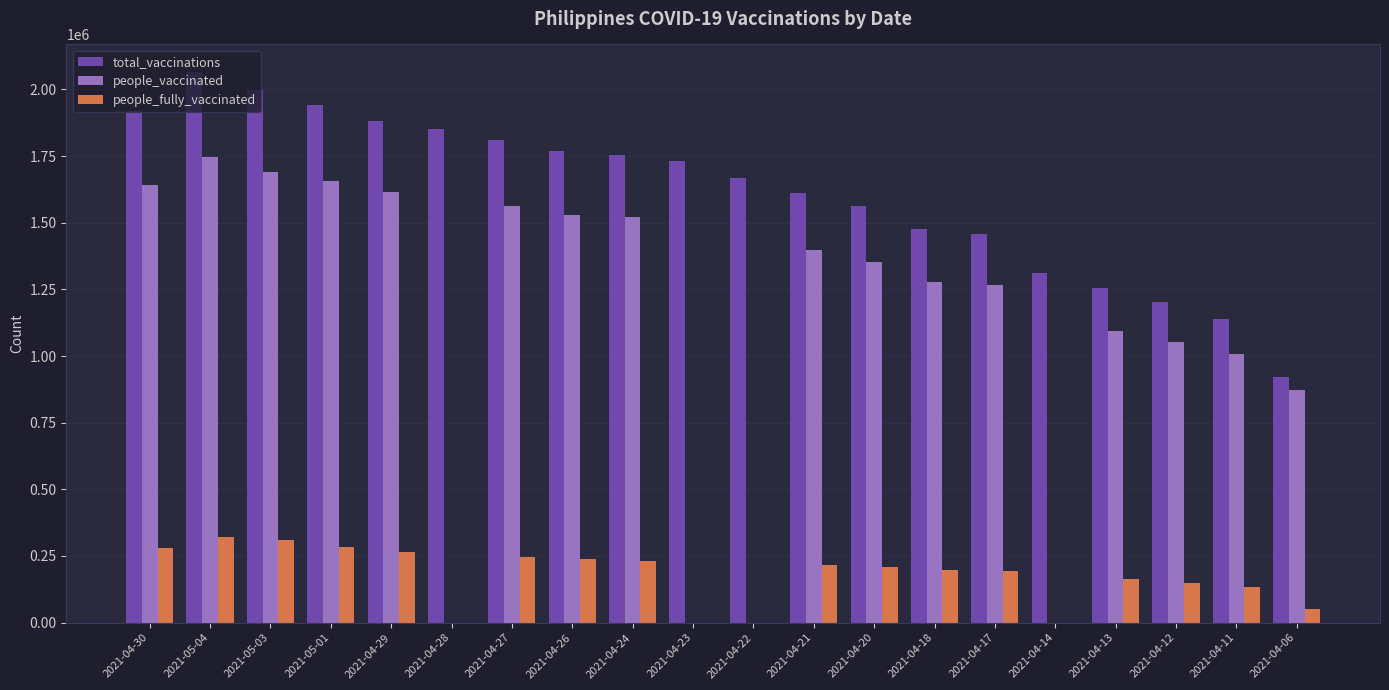

What is the highest value of the people_vaccinated series?

1744649